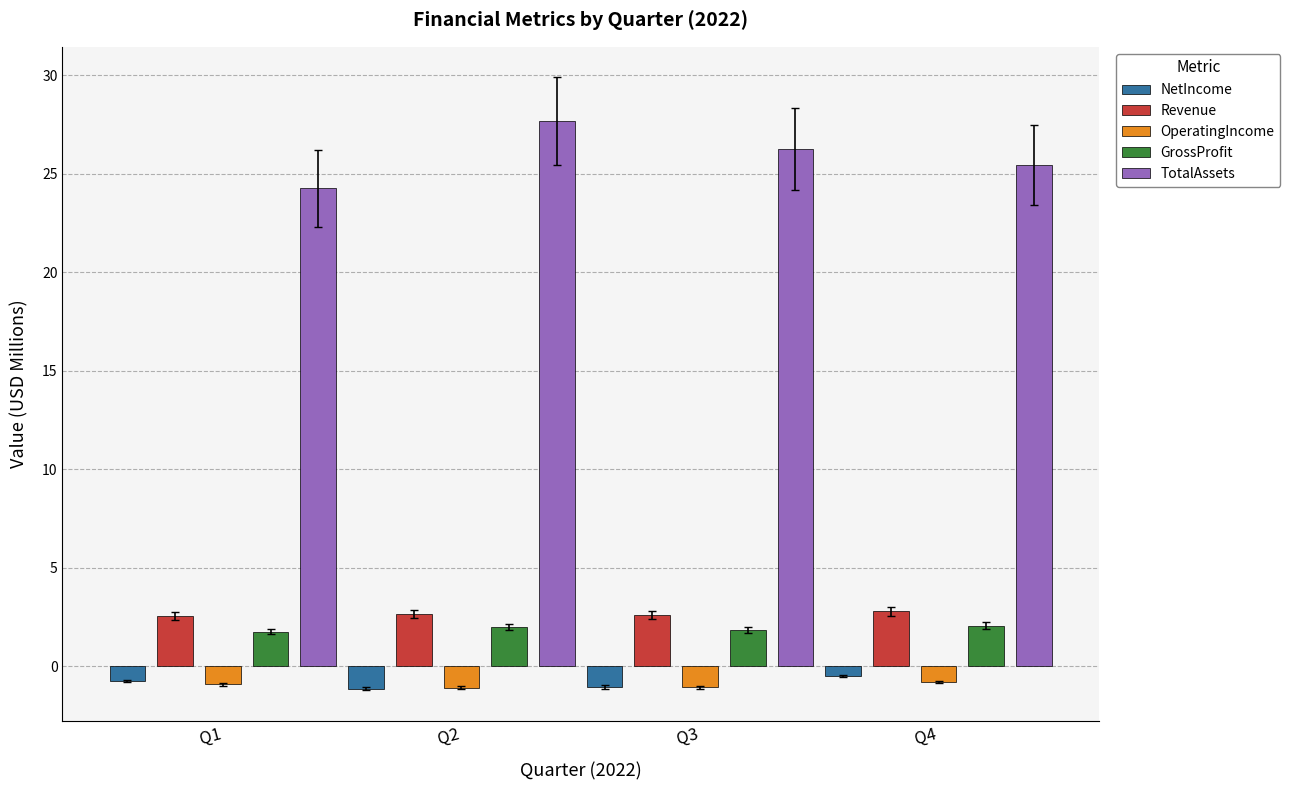

Which category has the lowest value in the TotalAssets series?

Q1